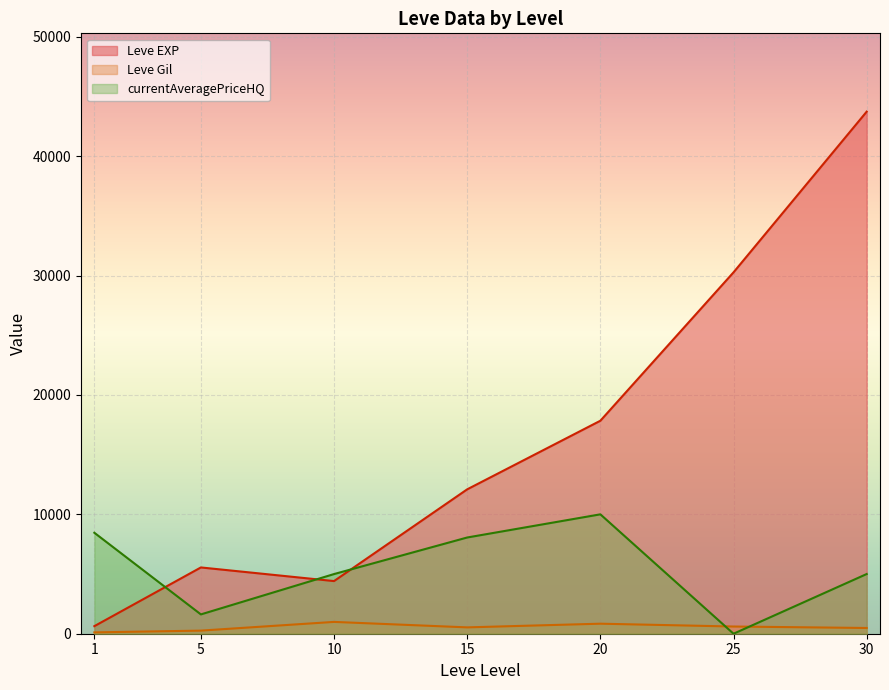

True or false: Leve EXP has a value of 65710.0 at 25.

False